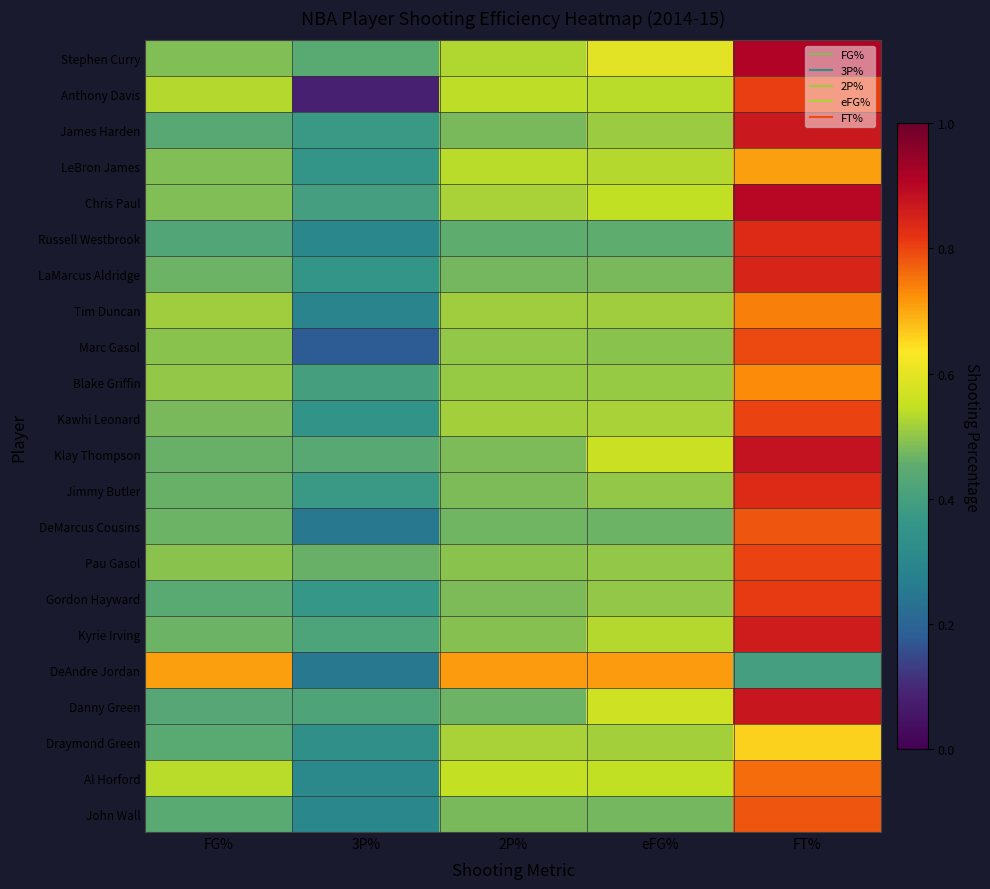

Reading left to right, list all the values displayed in this chart.

Stephen Curry: FG%=0.5	3P%=0.4	2P%=0.5	eFG%=0.6	FT%=0.9
Anthony Davis: FG%=0.5	3P%=0.1	2P%=0.5	eFG%=0.5	FT%=0.8
James Harden: FG%=0.4	3P%=0.4	2P%=0.5	eFG%=0.5	FT%=0.9
LeBron James: FG%=0.5	3P%=0.4	2P%=0.5	eFG%=0.5	FT%=0.7
Chris Paul: FG%=0.5	3P%=0.4	2P%=0.5	eFG%=0.5	FT%=0.9
Russell Westbrook: FG%=0.4	3P%=0.3	2P%=0.5	eFG%=0.5	FT%=0.8
LaMarcus Aldridge: FG%=0.5	3P%=0.4	2P%=0.5	eFG%=0.5	FT%=0.8
Tim Duncan: FG%=0.5	3P%=0.3	2P%=0.5	eFG%=0.5	FT%=0.7
Marc Gasol: FG%=0.5	3P%=0.2	2P%=0.5	eFG%=0.5	FT%=0.8
Blake Griffin: FG%=0.5	3P%=0.4	2P%=0.5	eFG%=0.5	FT%=0.7
Kawhi Leonard: FG%=0.5	3P%=0.3	2P%=0.5	eFG%=0.5	FT%=0.8
Klay Thompson: FG%=0.5	3P%=0.4	2P%=0.5	eFG%=0.6	FT%=0.9
Jimmy Butler: FG%=0.5	3P%=0.4	2P%=0.5	eFG%=0.5	FT%=0.8
DeMarcus Cousins: FG%=0.5	3P%=0.2	2P%=0.5	eFG%=0.5	FT%=0.8
Pau Gasol: FG%=0.5	3P%=0.5	2P%=0.5	eFG%=0.5	FT%=0.8
Gordon Hayward: FG%=0.4	3P%=0.4	2P%=0.5	eFG%=0.5	FT%=0.8
Kyrie Irving: FG%=0.5	3P%=0.4	2P%=0.5	eFG%=0.5	FT%=0.9
DeAndre Jordan: FG%=0.7	3P%=0.2	2P%=0.7	eFG%=0.7	FT%=0.4
Danny Green: FG%=0.4	3P%=0.4	2P%=0.5	eFG%=0.6	FT%=0.9
Draymond Green: FG%=0.4	3P%=0.3	2P%=0.5	eFG%=0.5	FT%=0.7
Al Horford: FG%=0.5	3P%=0.3	2P%=0.5	eFG%=0.5	FT%=0.8
John Wall: FG%=0.4	3P%=0.3	2P%=0.5	eFG%=0.5	FT%=0.8